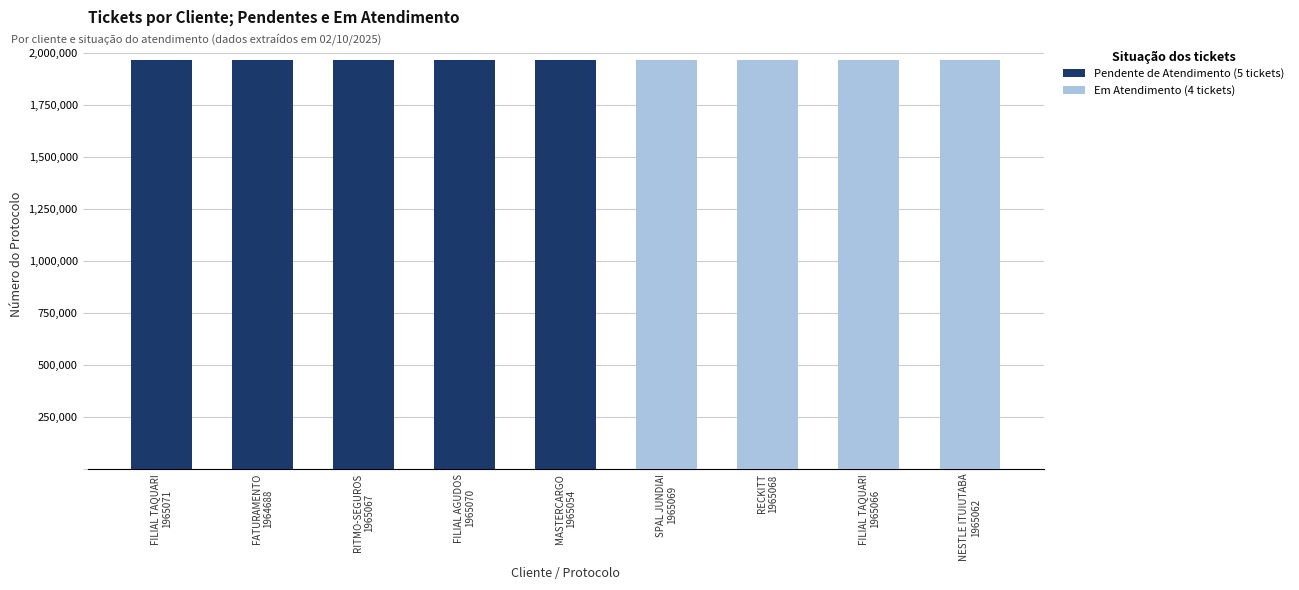

At which label is Pendente de Atendimento (5 tickets) closest to 1964879?

MASTERCARGO
1965054